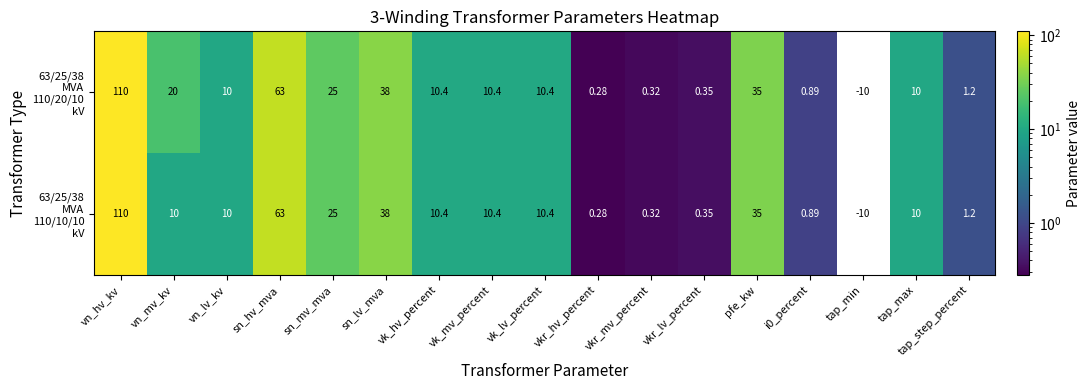

At which category is the sum across all series the highest?

vn_hv_kv